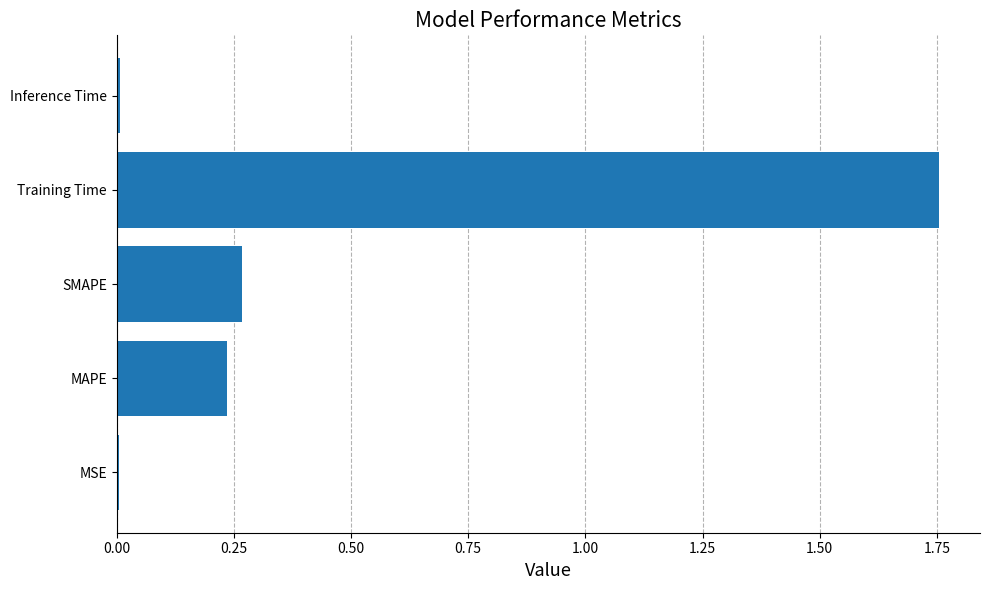

True or false: the data shows 0.3 at MAPE.

False